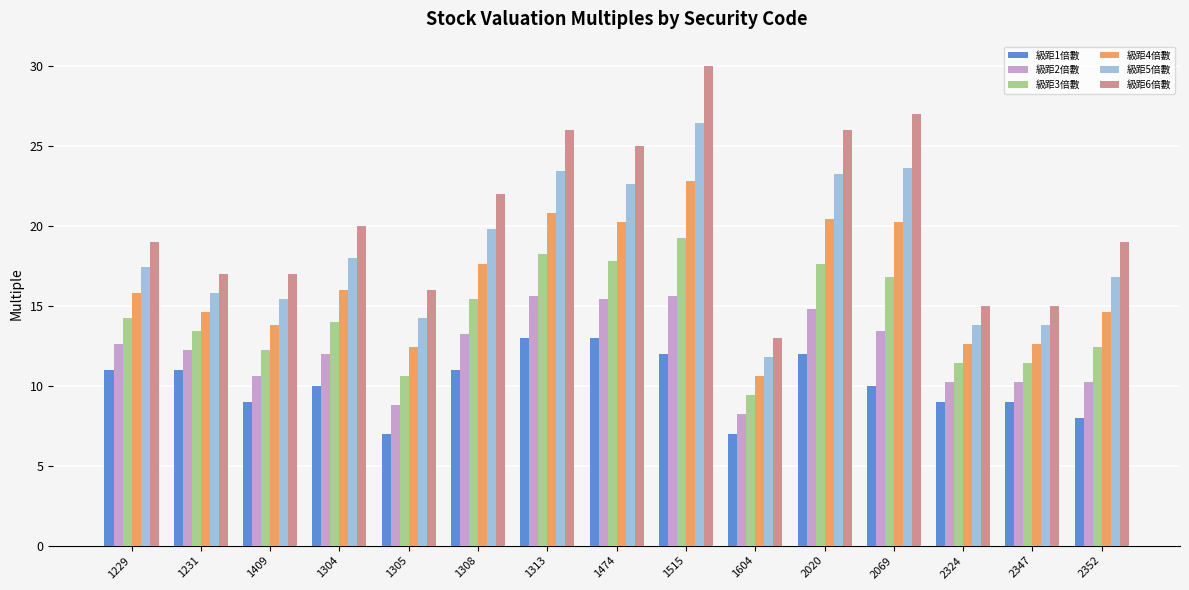

What are all the series names shown in the legend?

級距1倍數, 級距2倍數, 級距3倍數, 級距4倍數, 級距5倍數, 級距6倍數